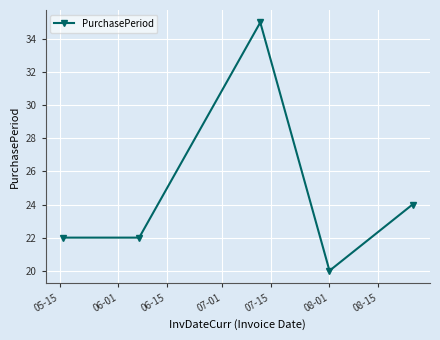

Reading left to right, list all the values displayed in this chart.

22	22	35	20	24